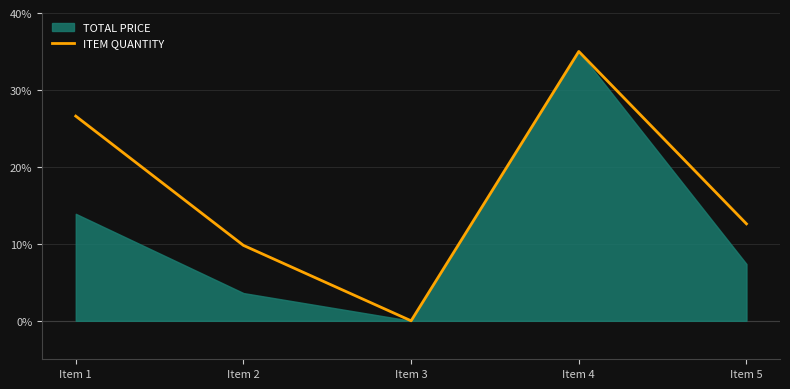

Is it true that ITEM QUANTITY equals 5.6 at Item 1?

False